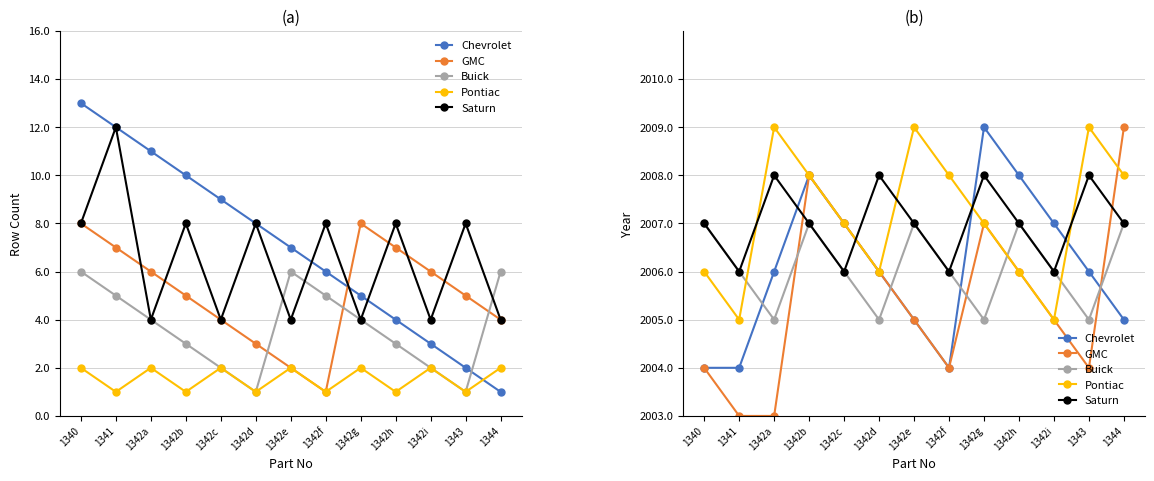

Is the value of GMC at 1342f greater than the value of Buick at 1341?

No